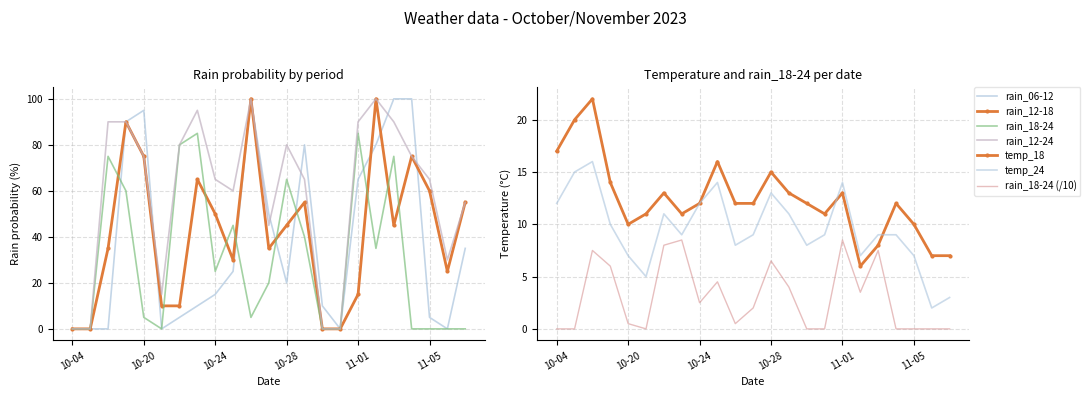

True or false: temp_18 and rain_18-24 intersect in this chart.

True